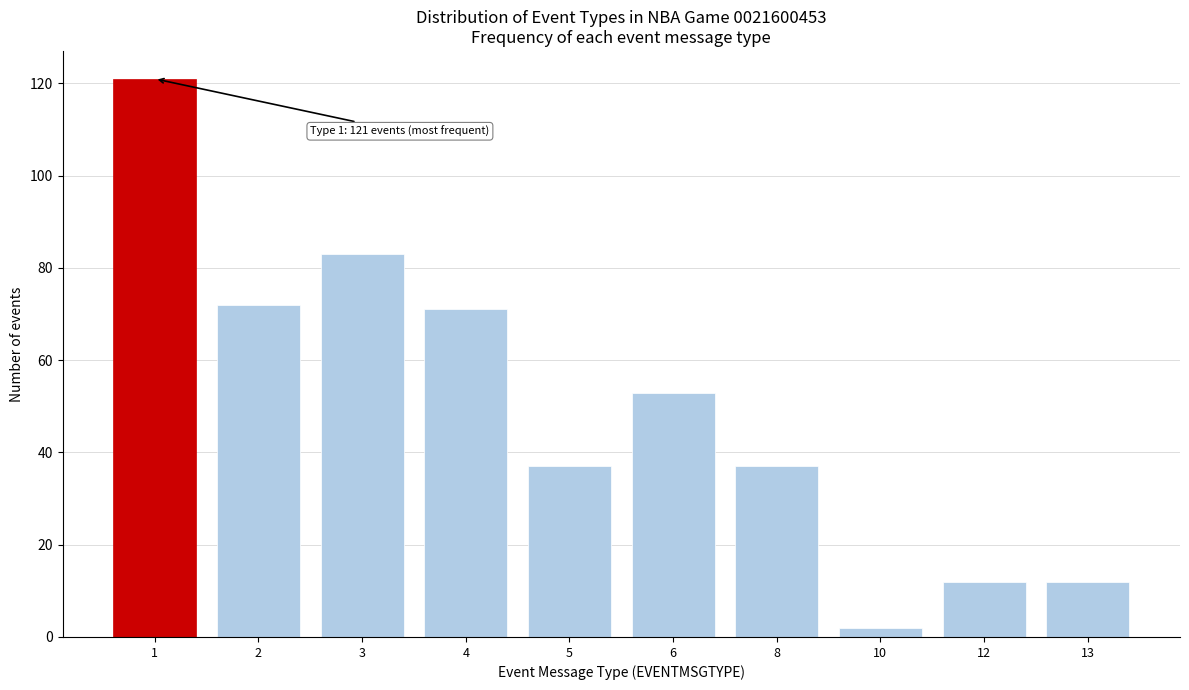

Reading right to left, list all the values displayed in this chart.

13=12	12=12	10=2	8=37	6=53	5=37	4=71	3=83	2=72	1=121